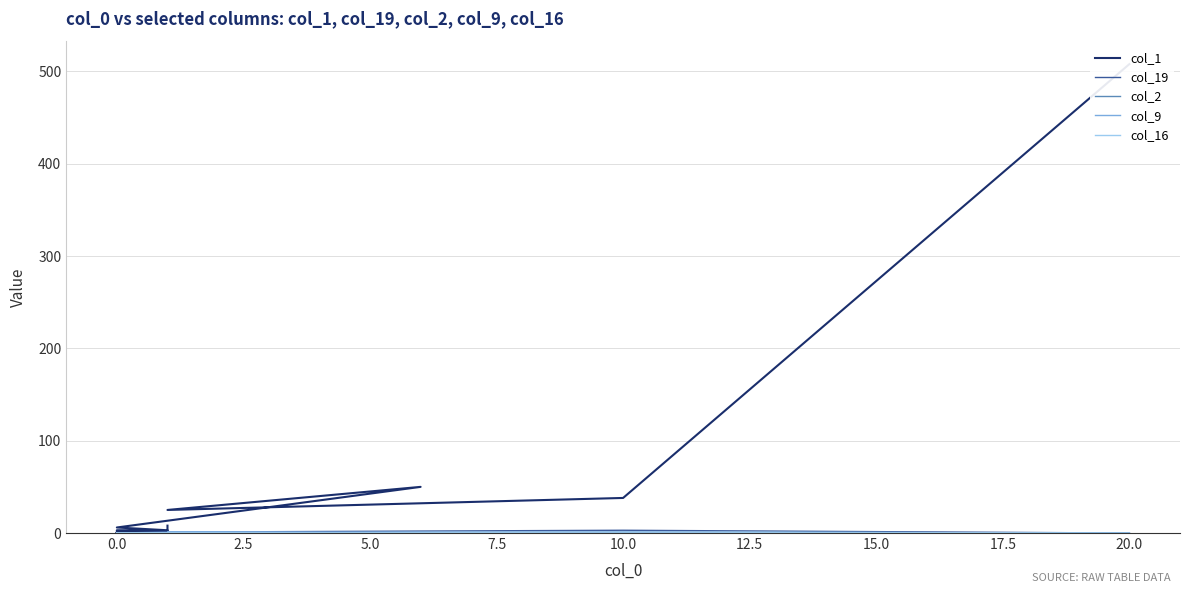

What are all the series names shown in the legend?

col_1, col_19, col_2, col_9, col_16